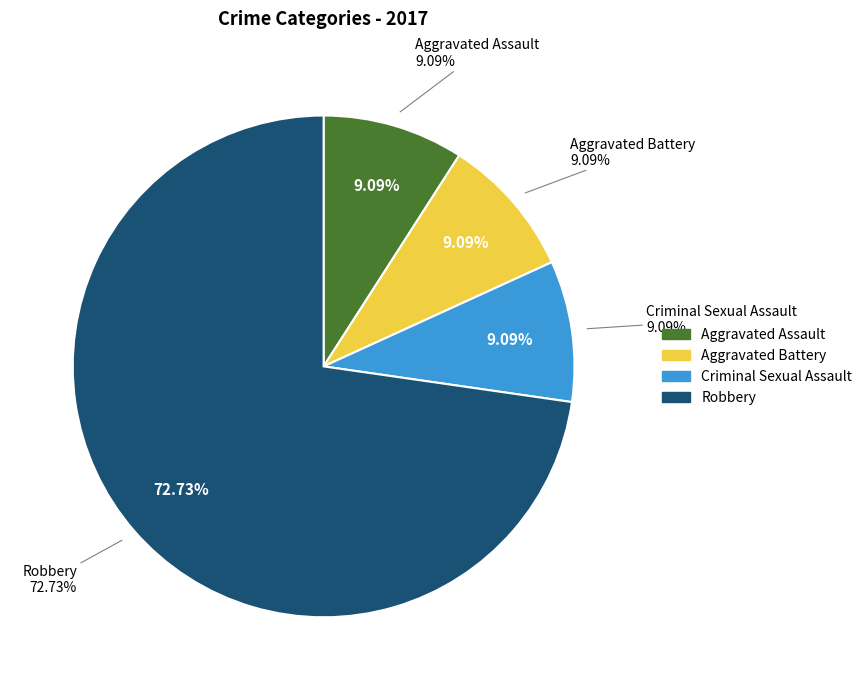

Approximately how many times larger is the value at Criminal Sexual Assault compared to Aggravated Assault?

1.0